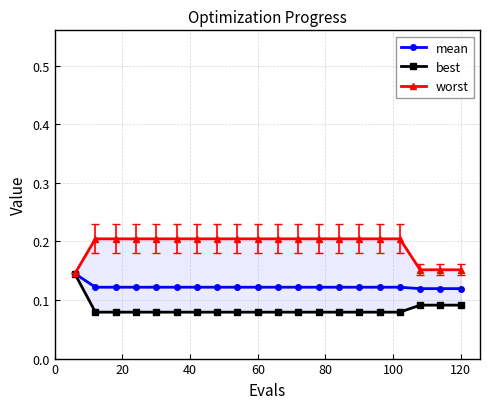

Count the mean values in the range 0 to 1.

20